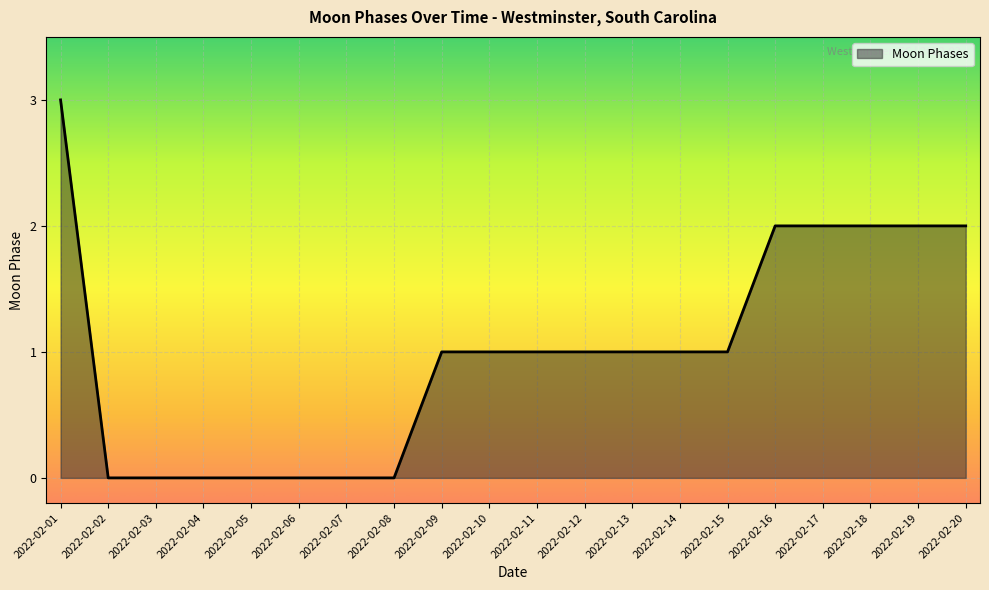

How many lines are shown in the chart?

1